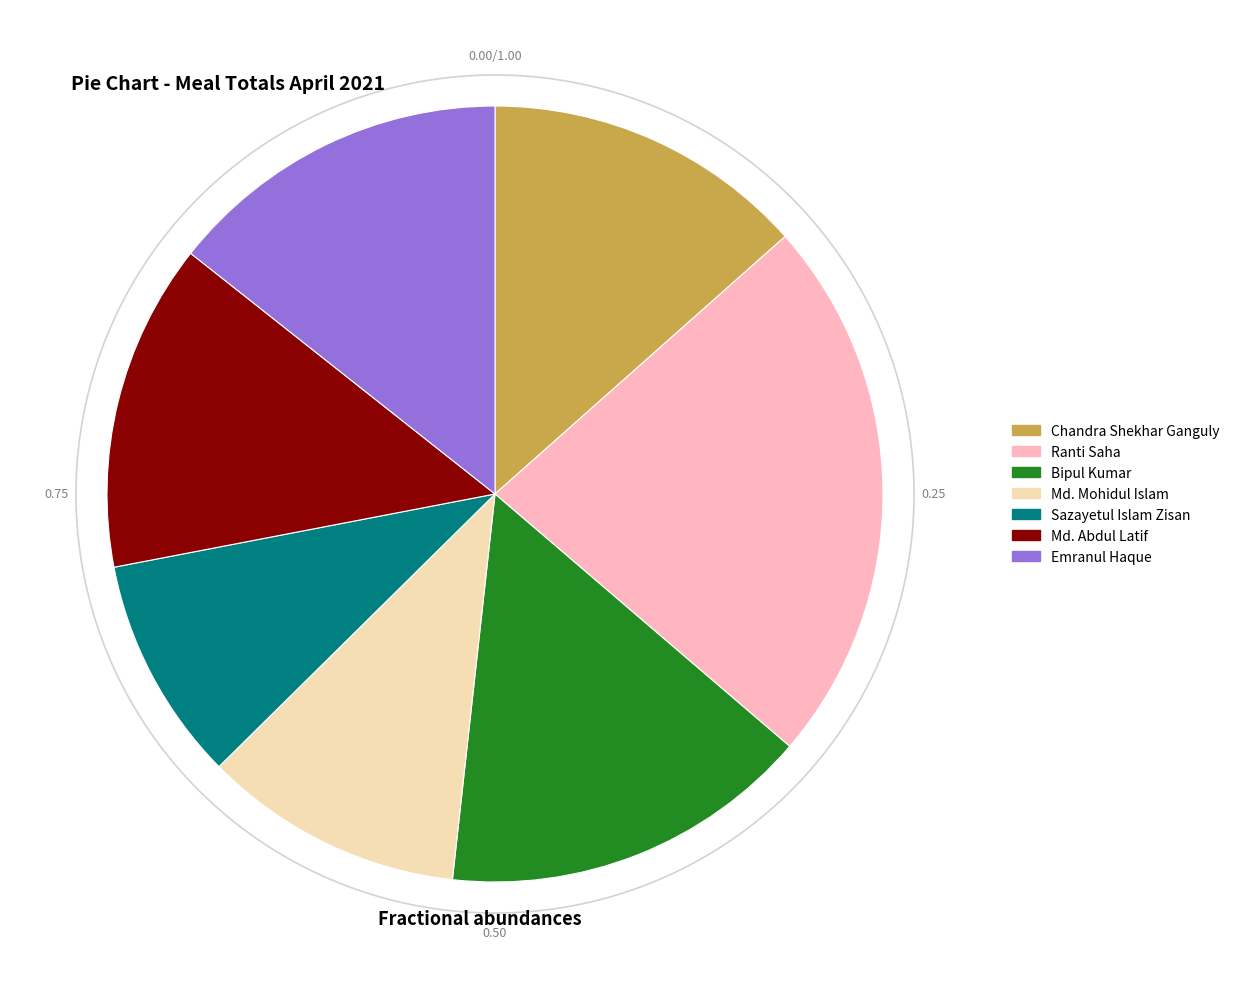

How many segments does this pie chart have?

7